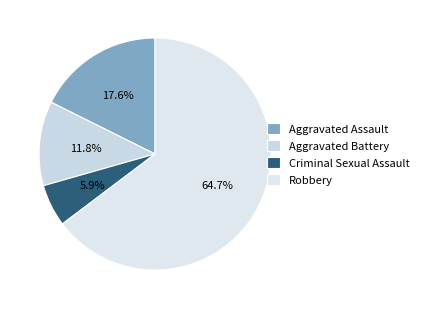

The Aggravated Battery slice represents 12% of the pie. True or false?

True